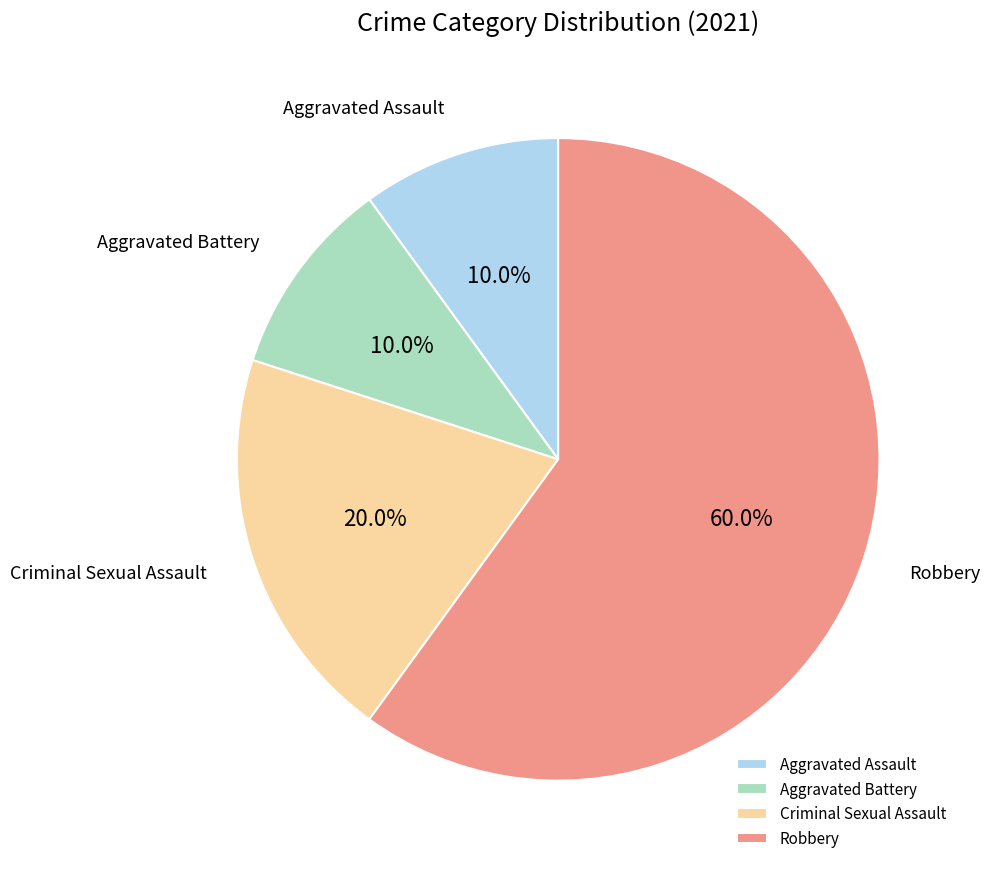

To the nearest percent, what portion does Robbery represent?

60%